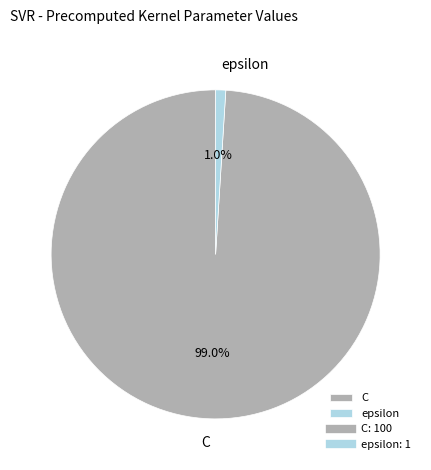

Which has a higher value, epsilon or C?

C